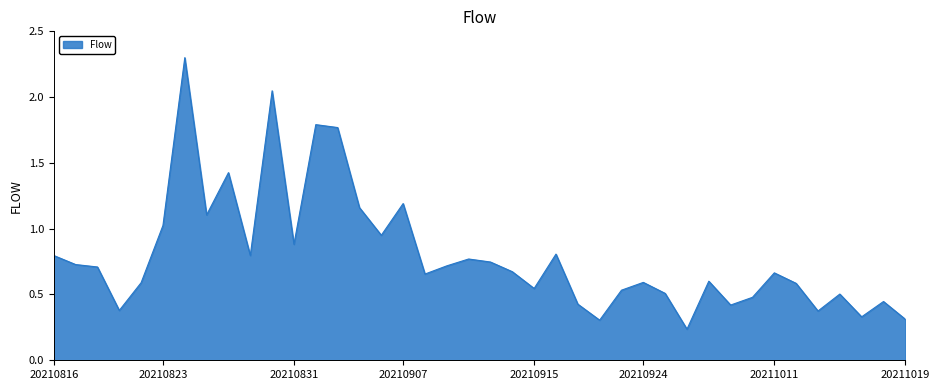

How many lines are shown in the chart?

1